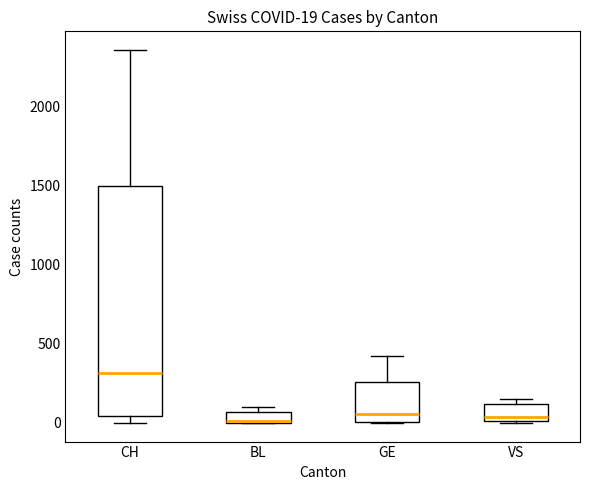

Comparing the boxes themselves (not the whiskers), which one is the tallest?

CH